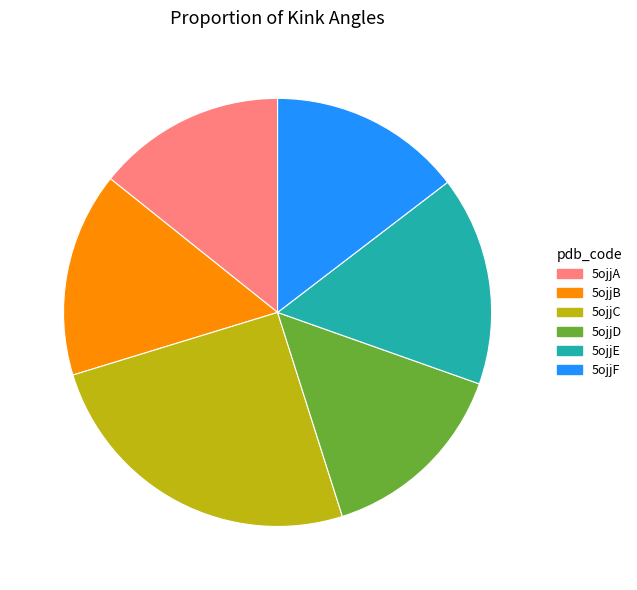

Is the sum of 5ojjD and 5ojjC greater than half?

No